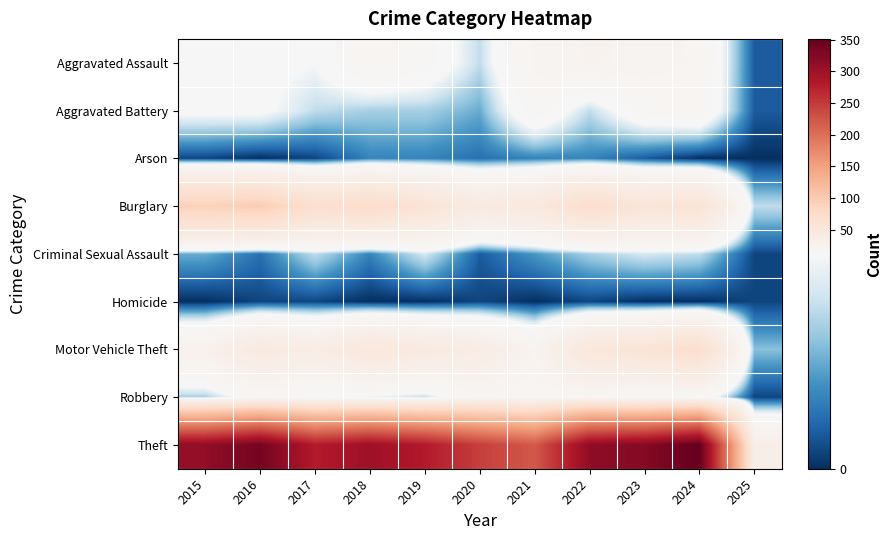

Between 2017 and 2018, which is larger?

2018